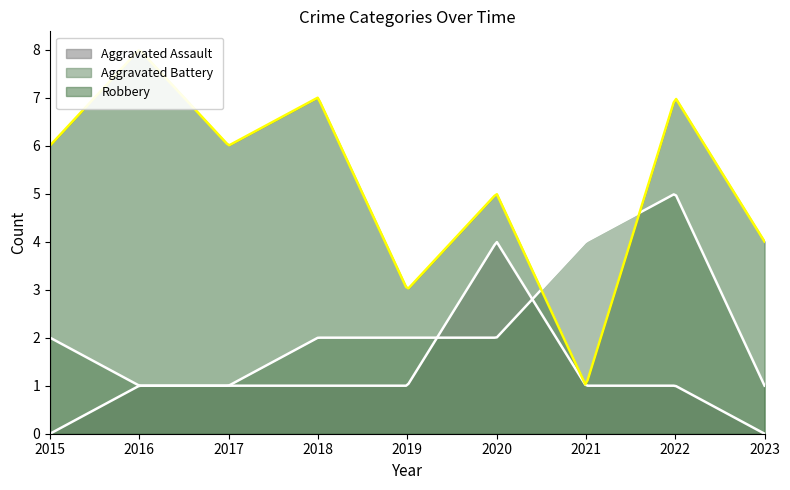

Which series changed the most between 2020 and 2023?

Aggravated Assault